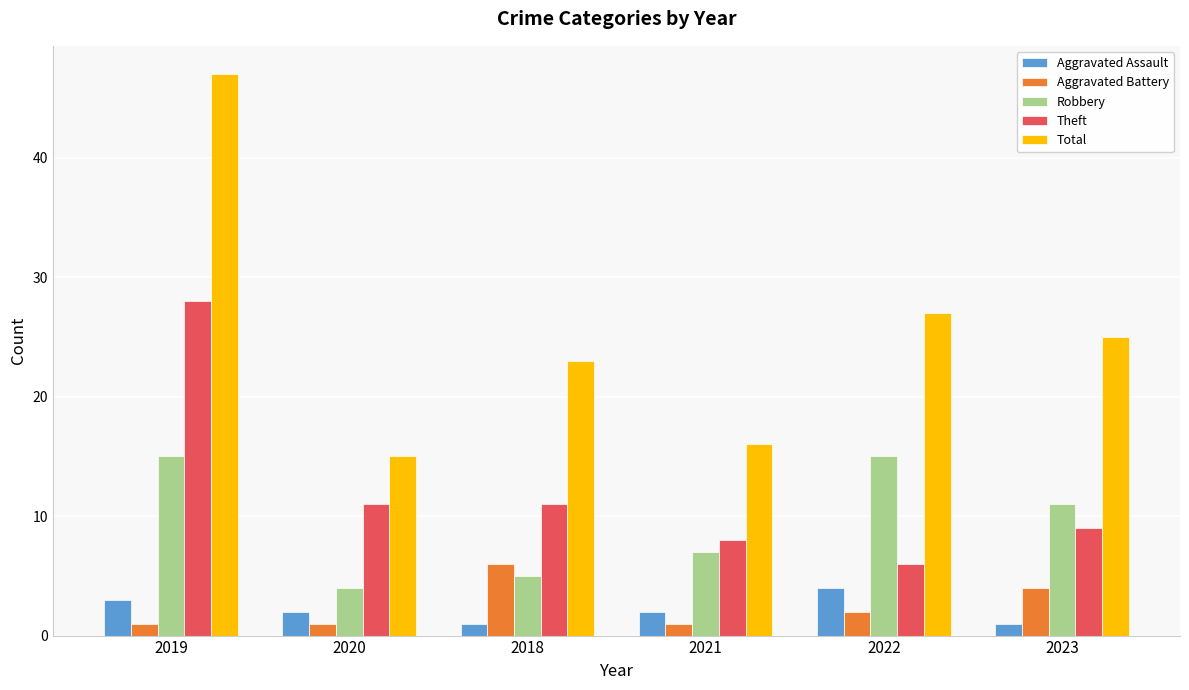

What is the lowest value of the Aggravated Assault series?

1